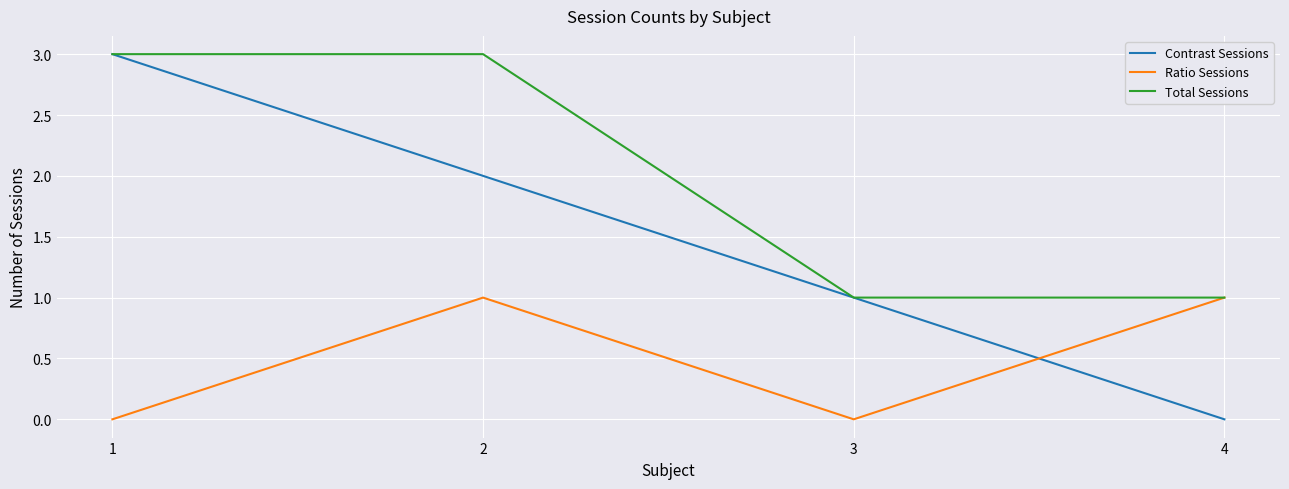

Is the value of Total Sessions at 1 greater than the value of Ratio Sessions at 4?

Yes